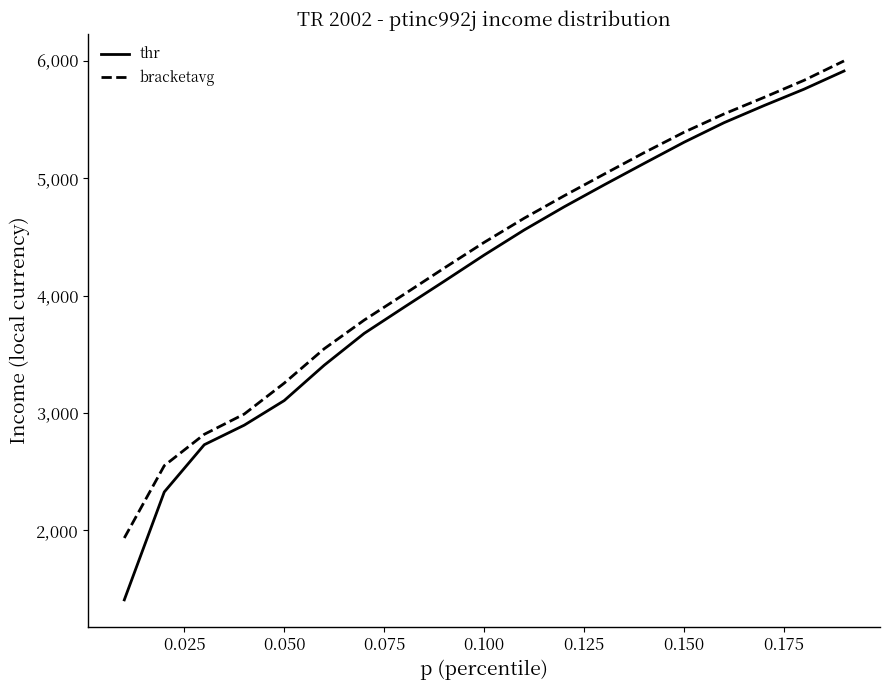

Reading left to right, list all the values displayed in this chart.

thr: 1407.3	2326.6	2729.1	2895.7	3105.3	3406.5	3677.7	3900.9	4121.6	4345.0	4558.5	4755.7	4942.8	5125.5	5306.2	5472.8	5618.5	5758.2	5912.9
bracketavg: 1934.5	2550.7	2817.6	2990.3	3253.8	3546.7	3790.8	4011.0	4233.9	4452.9	4658.6	4849.6	5034.1	5217.0	5391.5	5547.2	5688.2	5833.6	5998.9